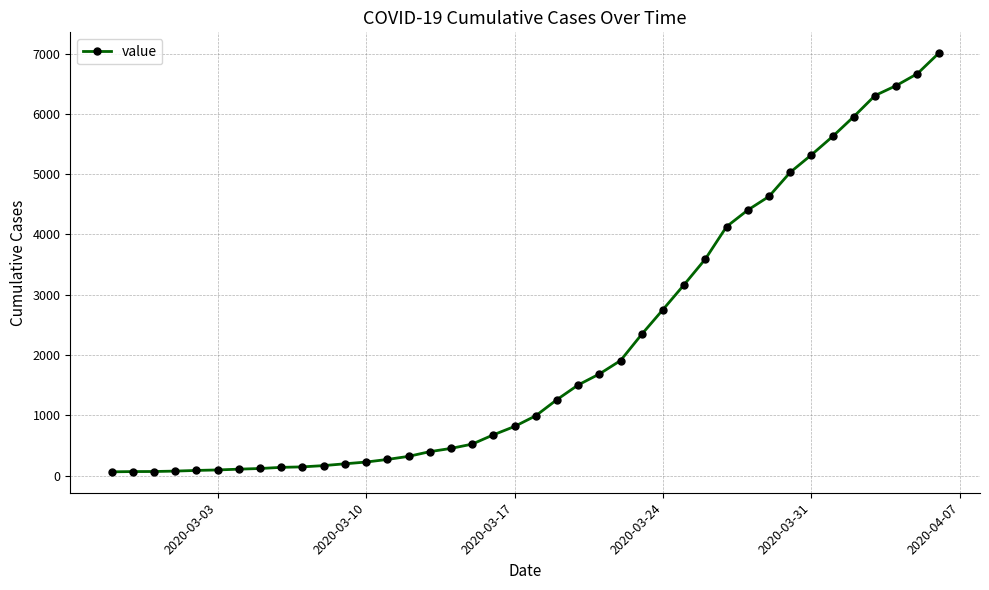

What is the maximum value shown in the chart?

7004